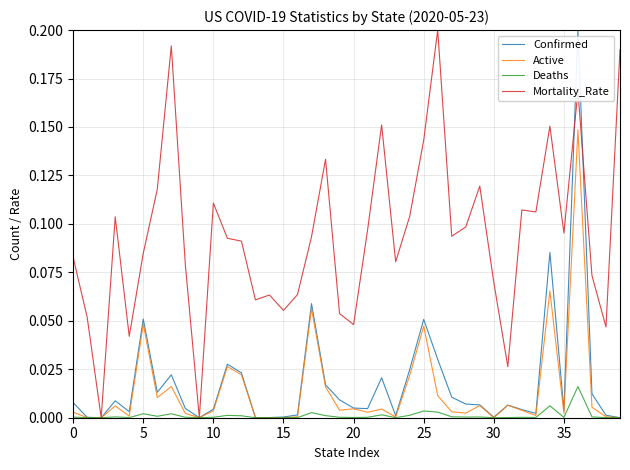

What are all the series names shown in the legend?

Confirmed, Active, Deaths, Mortality_Rate